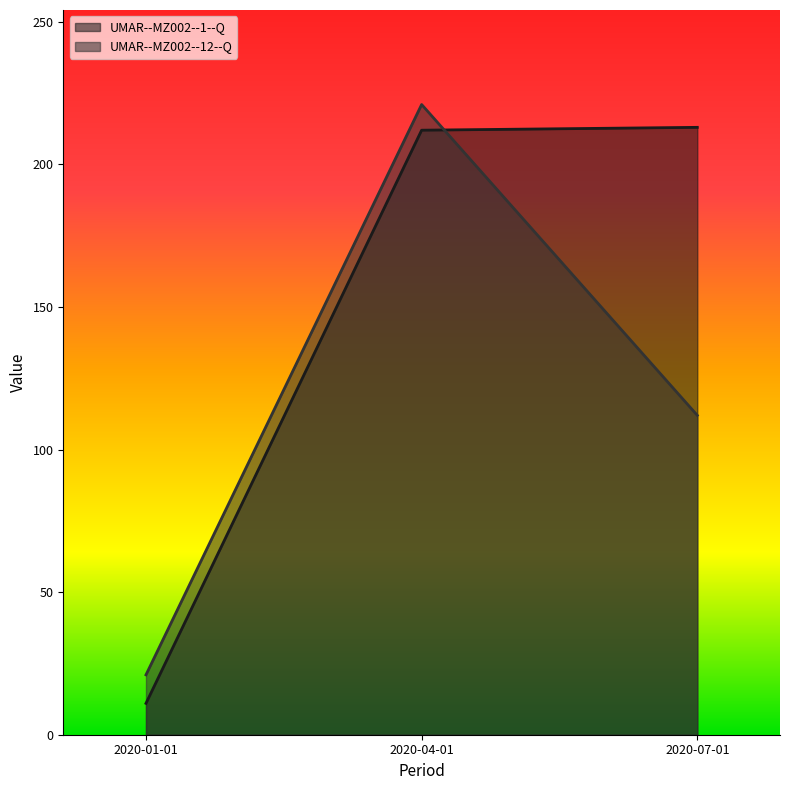

How many values in the UMAR--MZ002--12--Q series exceed 112?

1